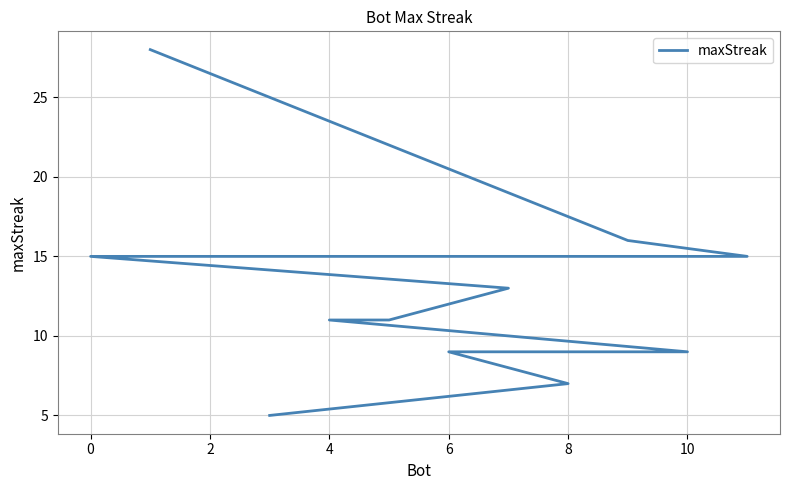

What is the minimum value shown in the chart?

5